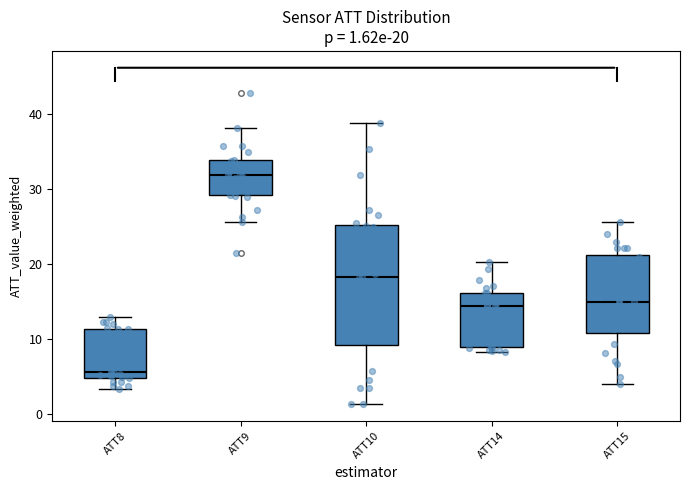

Which box's median line is the highest?

ATT9